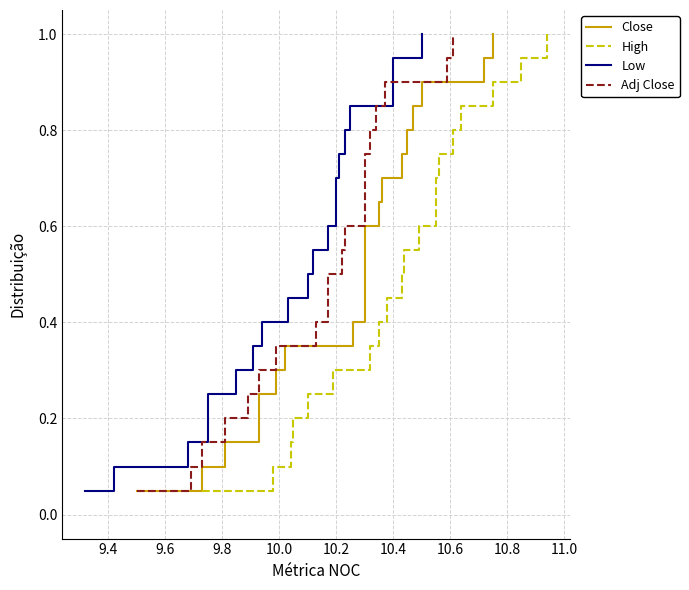

True or false: Adj Close and High cross at least once.

False